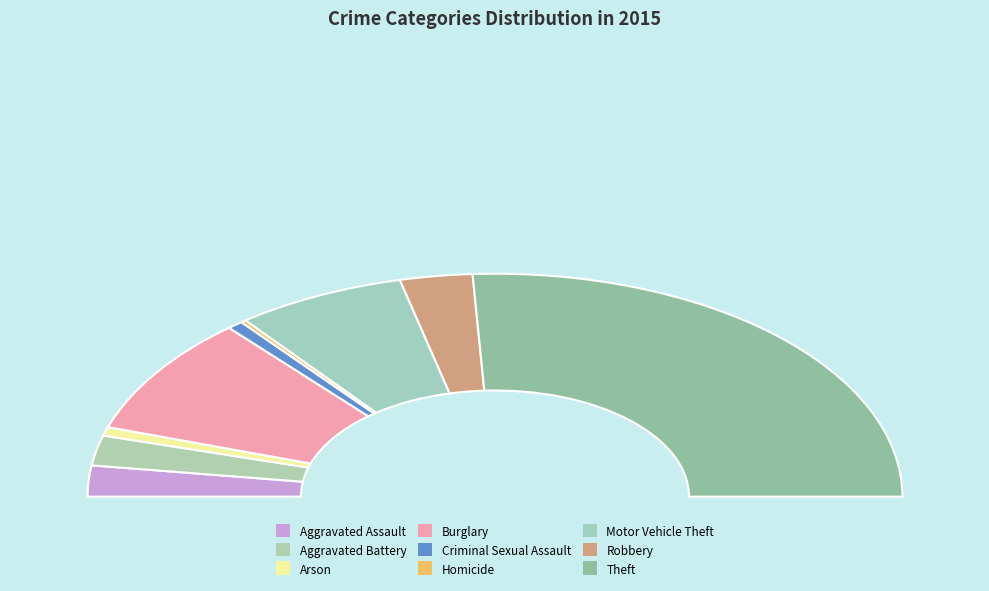

To the nearest percent, what is the average slice percentage?

11%